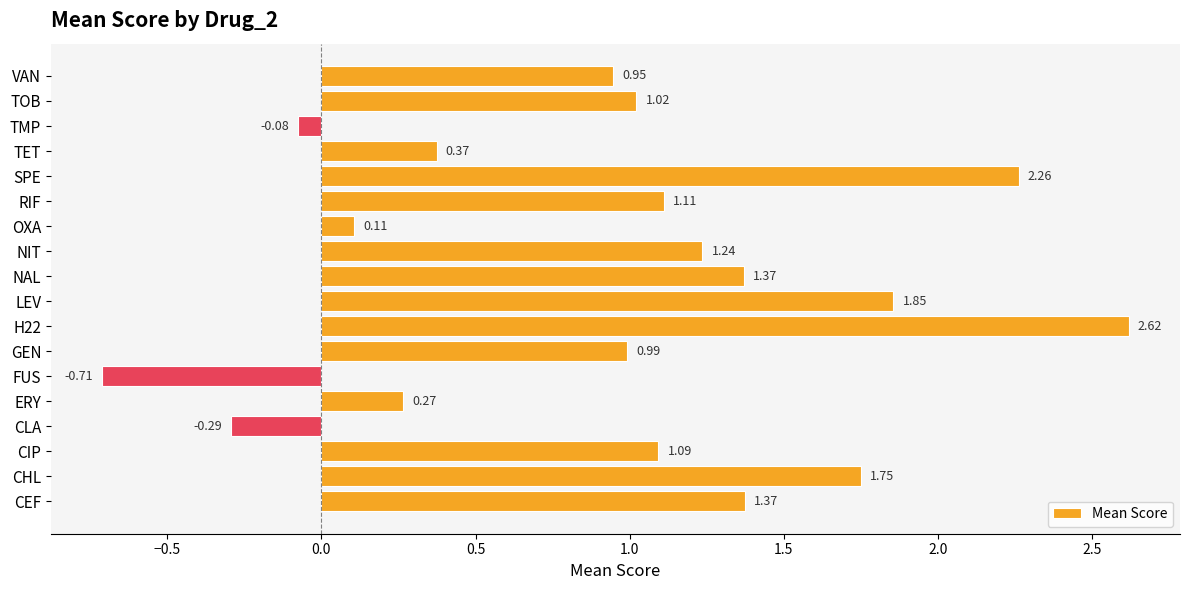

Which has a higher value, NAL or CLA?

NAL